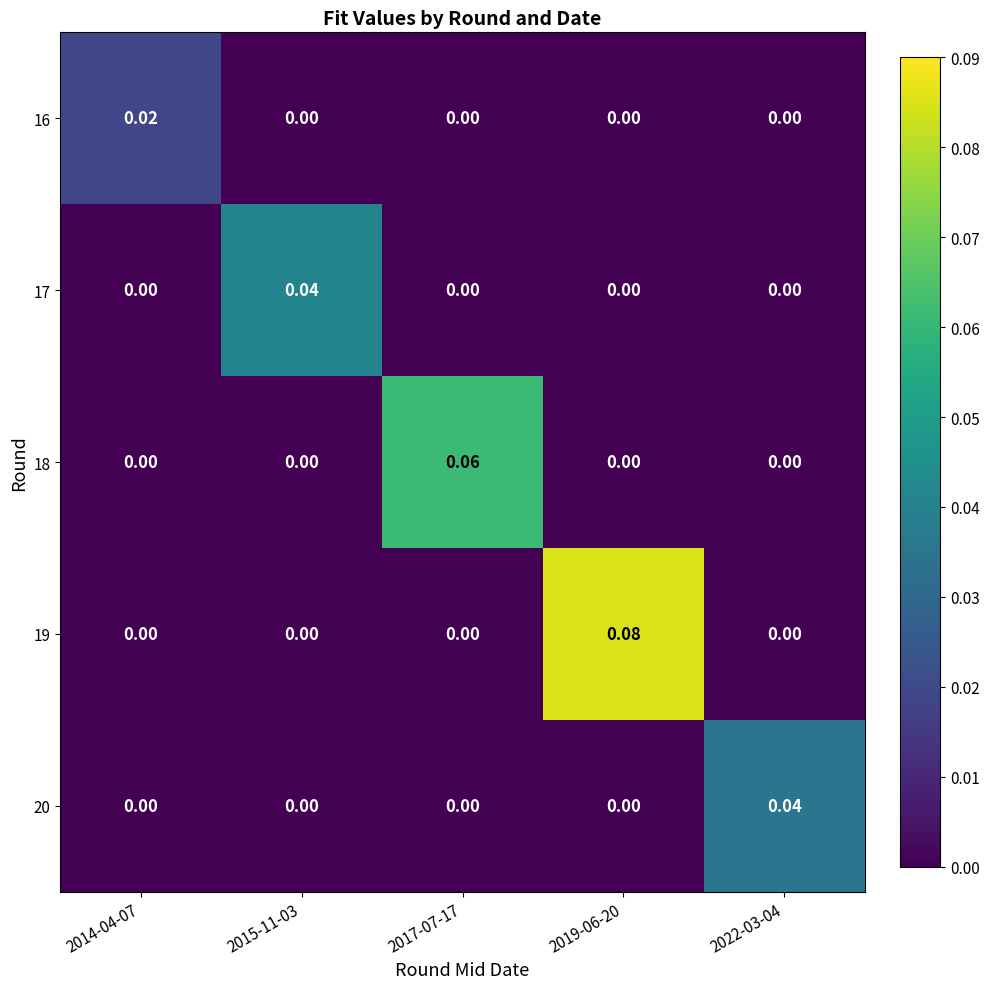

Is the value of 16 at 2017-07-17 greater than the value of 19 at 2019-06-20?

No